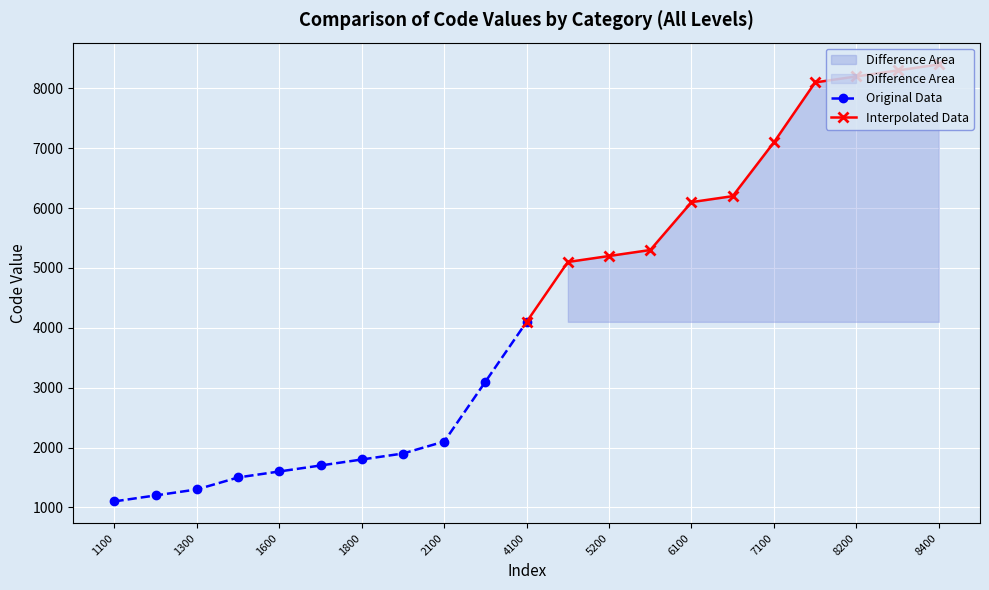

What is the smallest value displayed?

1100